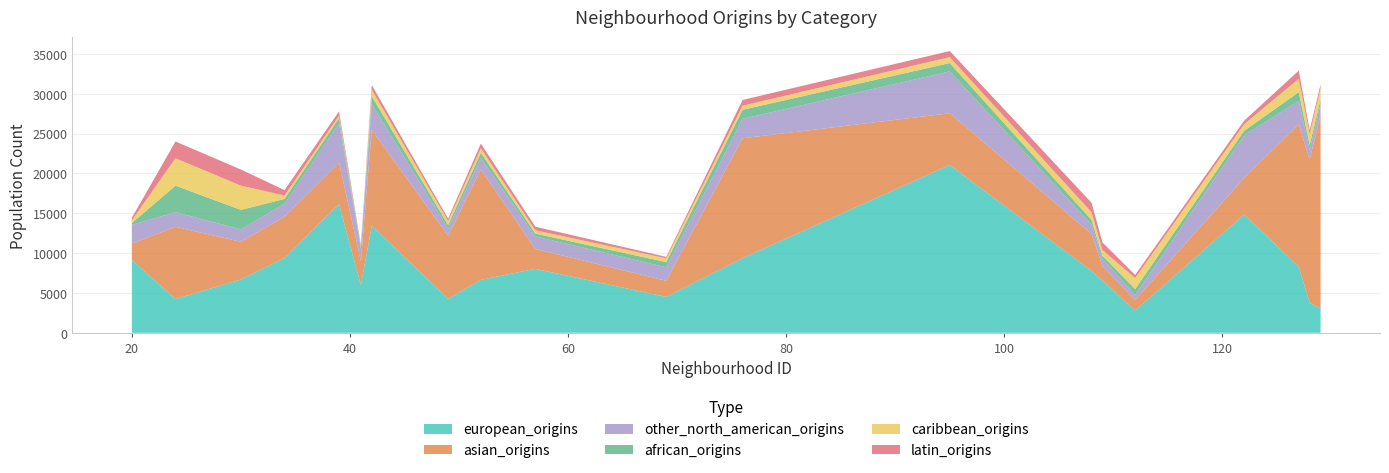

Reading left to right, extract all data points from this chart.

european_origins: 129=3055	128=3770	20=9135	95=21055	42=13435	34=9370	76=9360	52=6645	49=4255	39=16150	112=2780	127=8285	122=14840	24=4240	69=4505	108=7755	41=5965	57=8025	30=6690	109=6565
asian_origins: 129=24305	128=17955	20=2055	95=6485	42=12025	34=5190	76=15040	52=13845	49=7920	39=5210	112=1345	127=17890	122=4590	24=9055	69=2020	108=4645	41=3005	57=2500	30=4730	109=1805
other_north_american_origins: 129=1345	128=1190	20=2355	95=5255	42=3230	34=1630	76=2445	52=1450	49=920	39=4940	112=620	127=2915	122=5365	24=1840	69=1700	108=1180	41=1615	57=1570	30=1555	109=965
african_origins: 129=535	128=625	20=215	95=1040	42=990	34=600	76=1135	52=640	49=415	39=625	112=730	127=1100	122=545	24=3320	69=645	108=565	41=235	57=345	30=2440	109=330
caribbean_origins: 129=1445	128=1395	20=350	95=750	42=815	34=440	76=510	52=570	49=510	39=330	112=1400	127=1680	122=840	24=3445	69=475	108=980	41=110	57=420	30=3045	109=710
latin_origins: 129=470	128=480	20=315	95=765	42=585	34=670	76=720	52=585	49=300	39=520	112=385	127=1020	122=440	24=2100	69=180	108=1185	41=150	57=450	30=2025	109=960